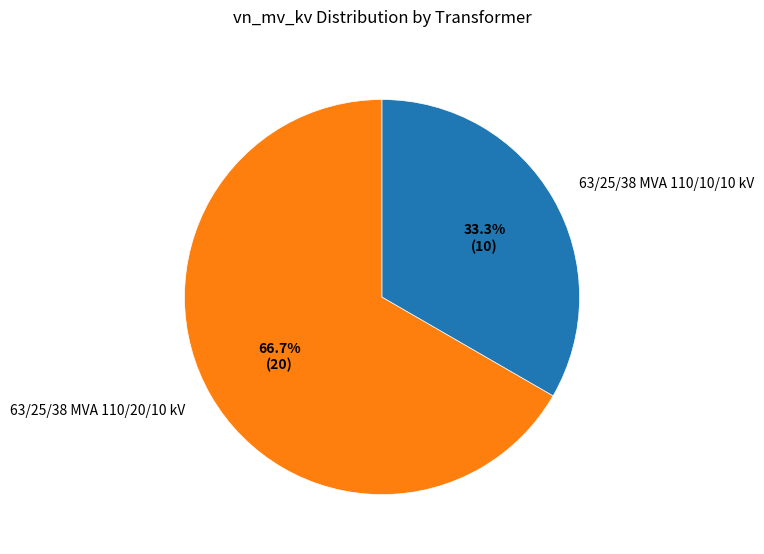

Does 63/25/38 MVA 110/10/10 kV represent more than half of the total?

No